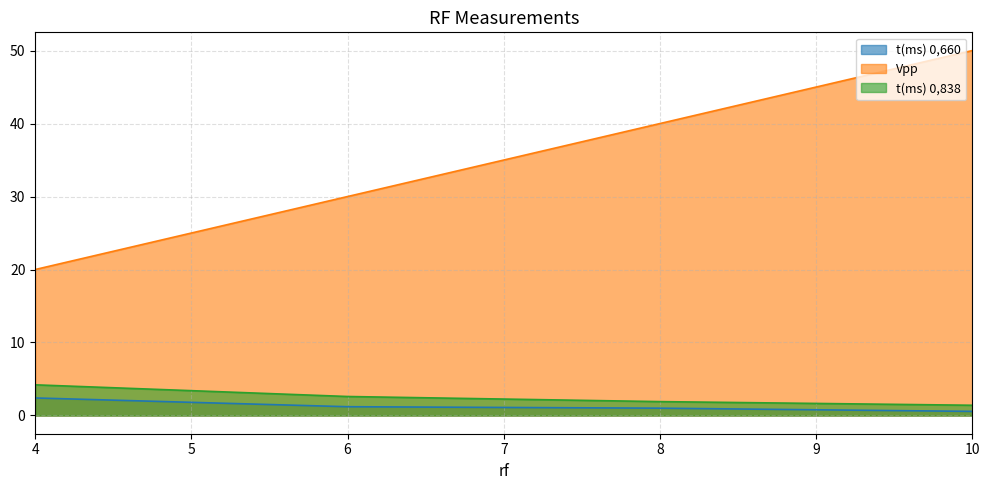

True or false: t(ms) 0,660 has more than 0 interior local peaks.

False